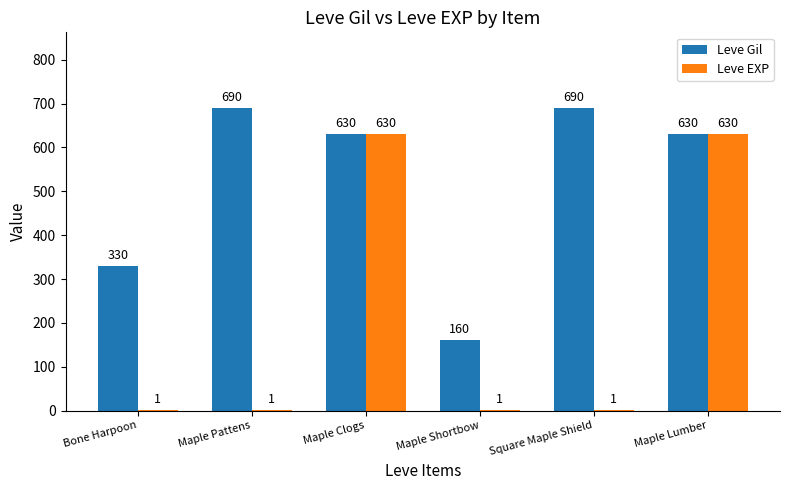

Which series changed the most between Maple Shortbow and Maple Lumber?

Leve EXP